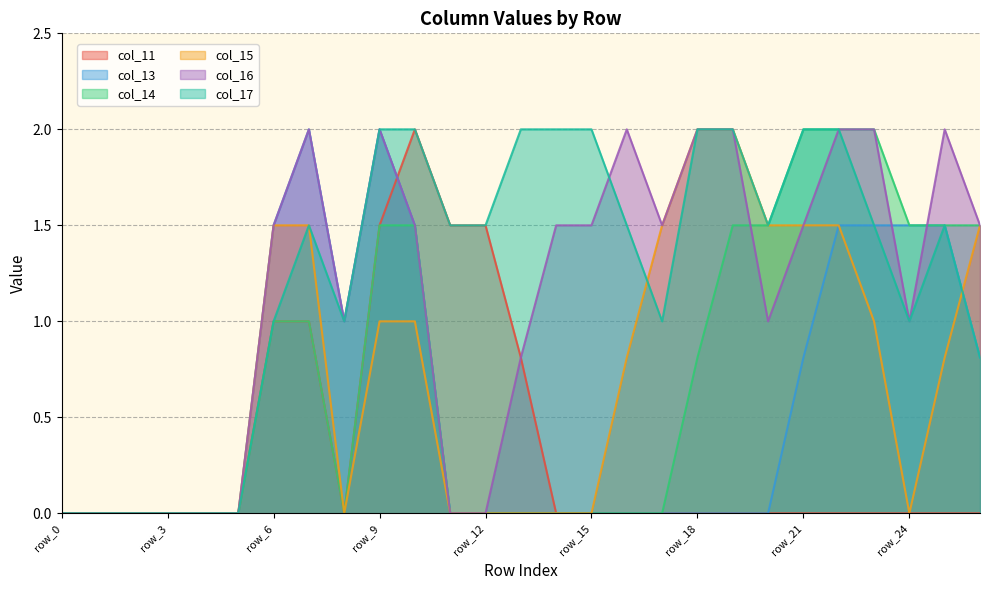

Which category has the highest value across all series?

row_10